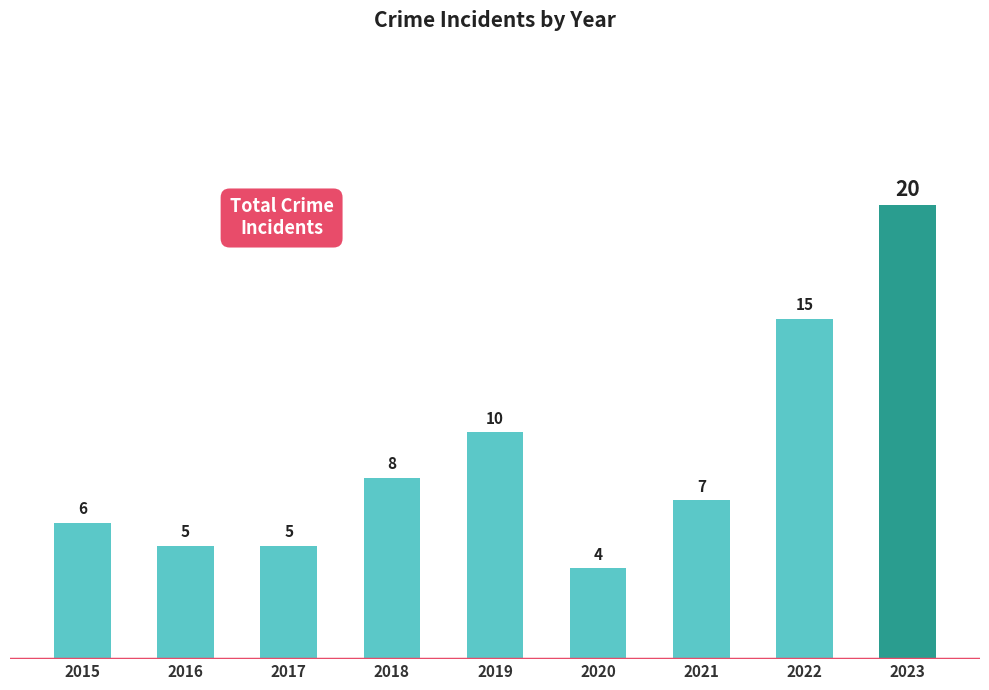

What is the minimum value shown in the chart?

4